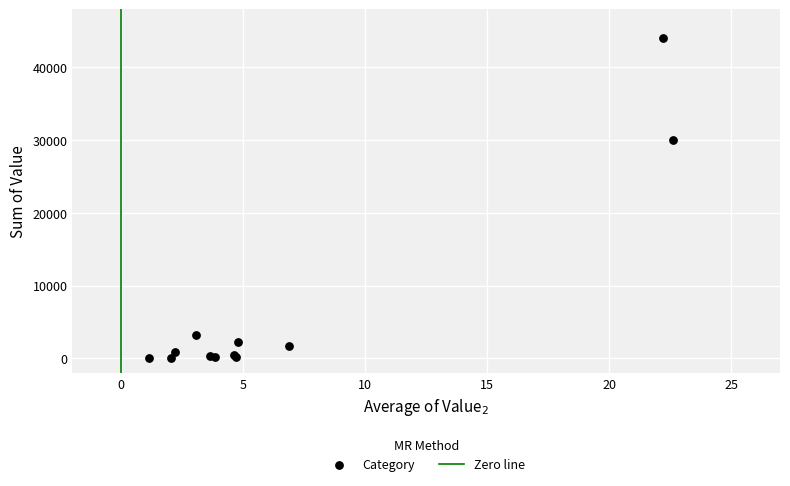

What Y value in the scatter plot is closest to 22039?

30057.5